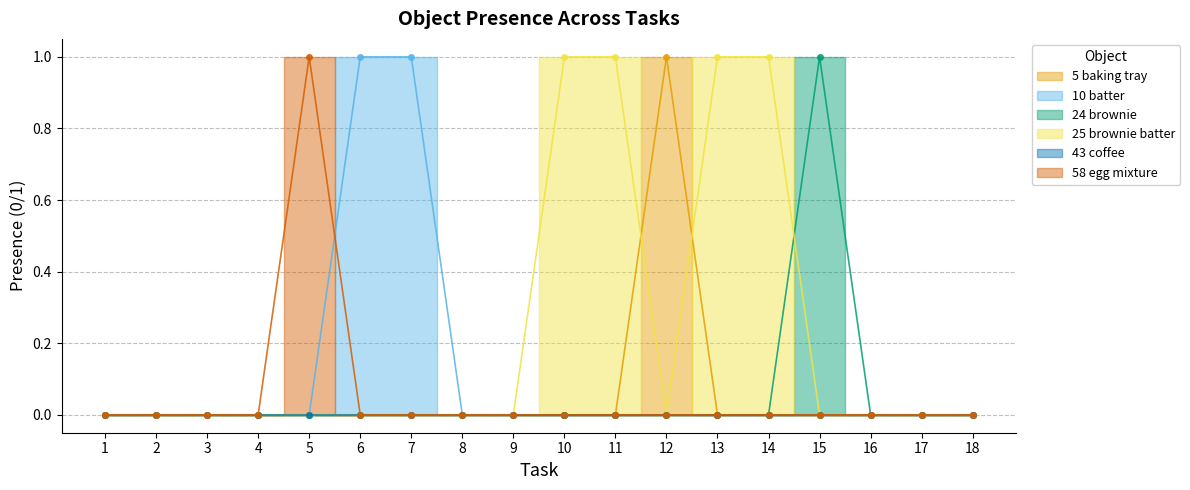

Which category has the highest value in the Object_5_baking tray series?

12